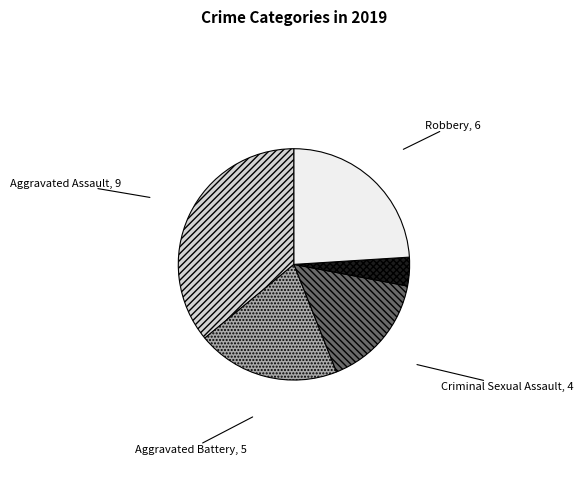

The Criminal Sexual Assault slice represents 16% of the pie. True or false?

True